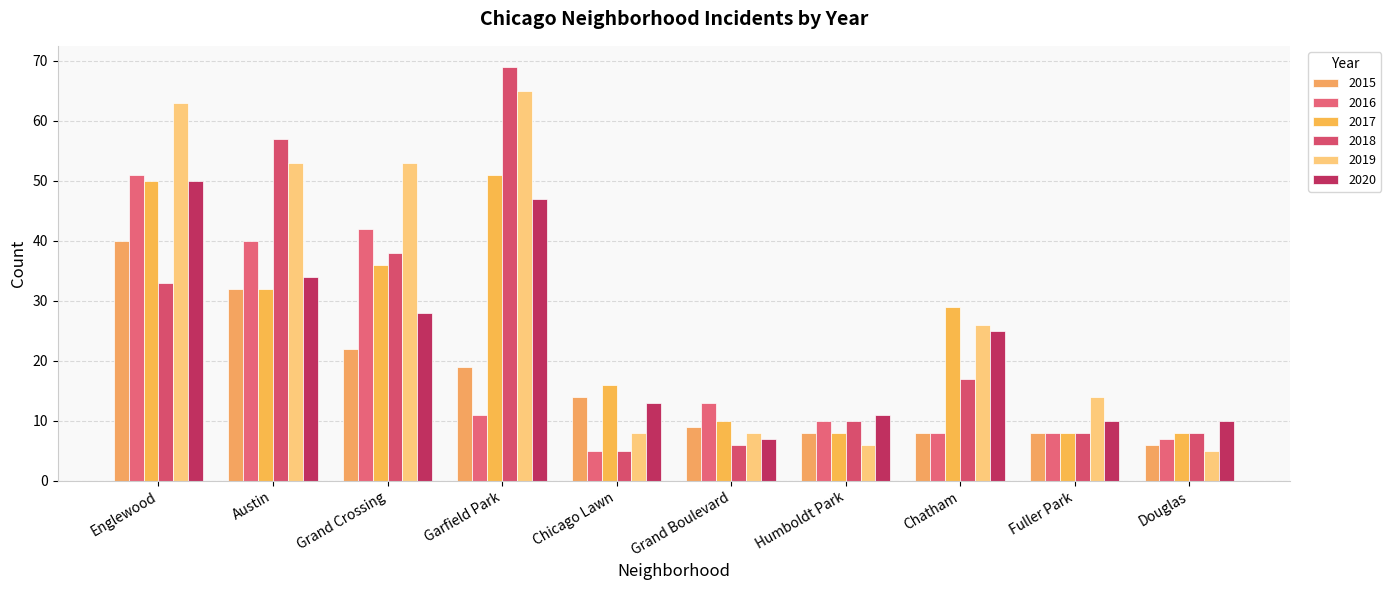

At which label does 2015 reach its minimum?

Douglas